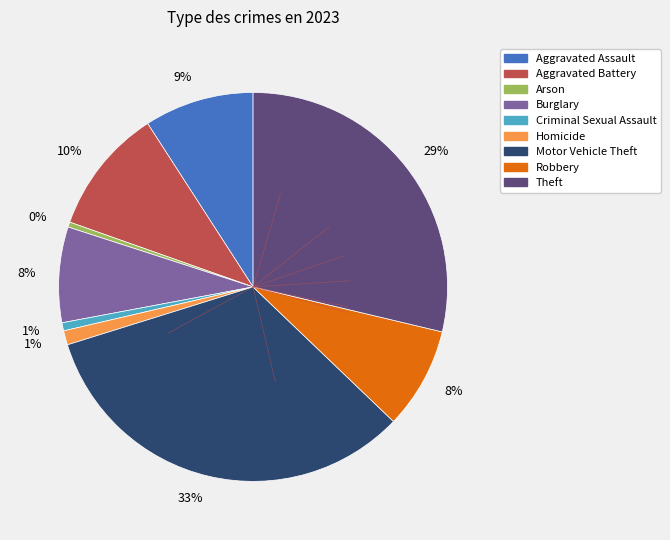

Does any single category account for the majority?

No